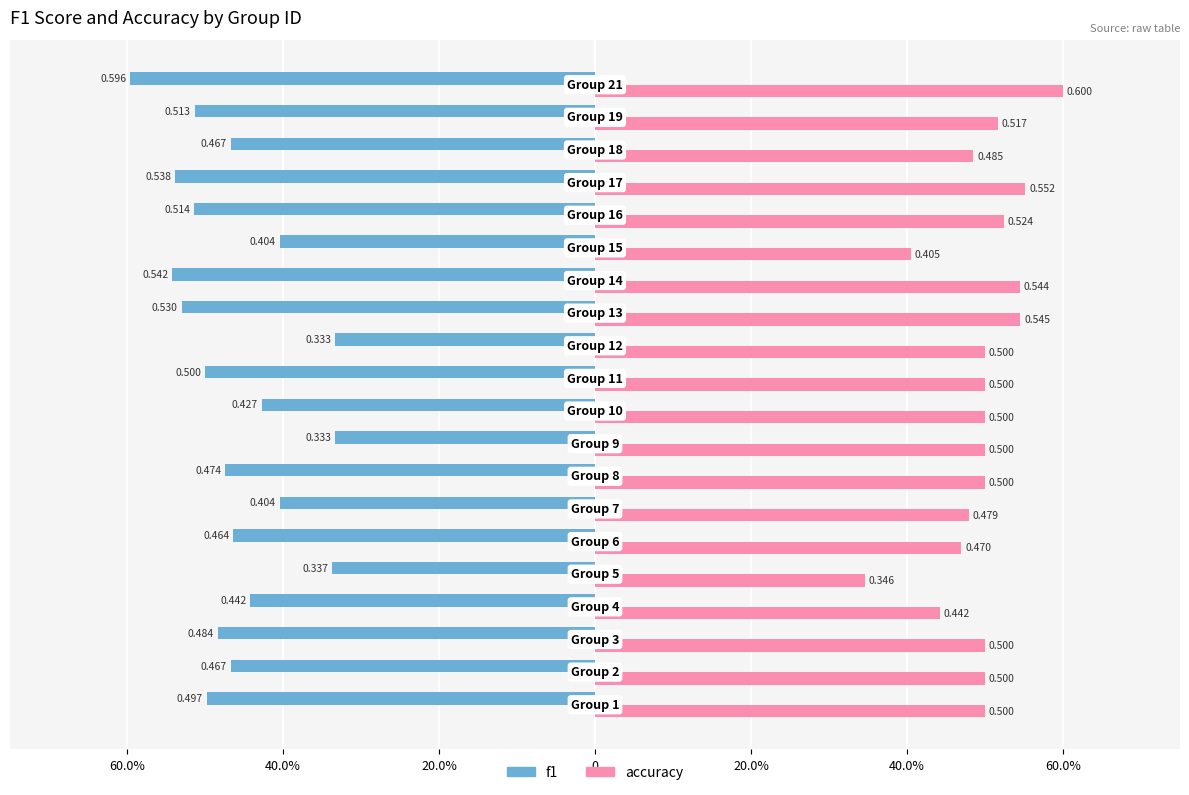

What are all the series names shown in the legend?

f1, accuracy